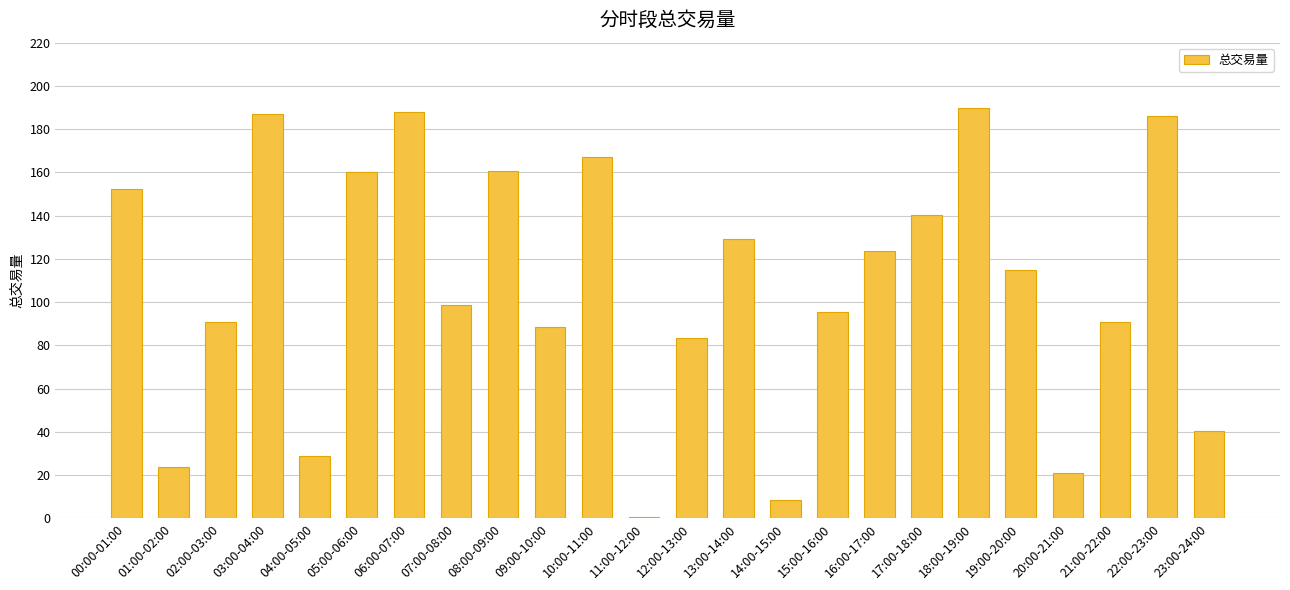

Approximately how many times larger is the value at 22:00-23:00 compared to 14:00-15:00?

21.8